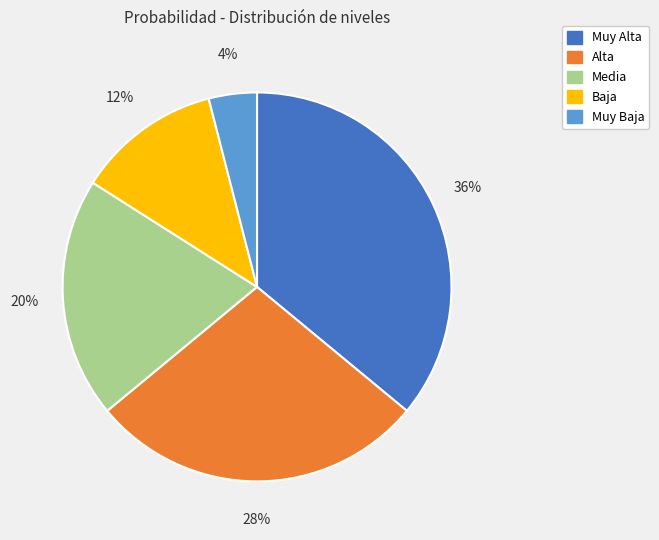

Between Media and Muy Baja, which is larger?

Media